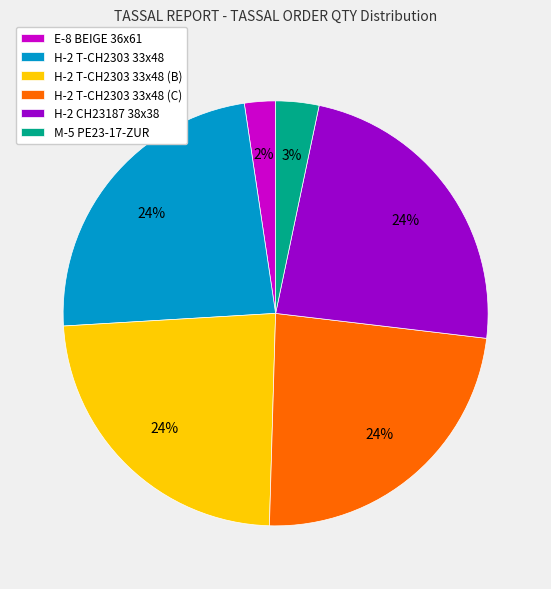

Does any single category account for the majority?

No